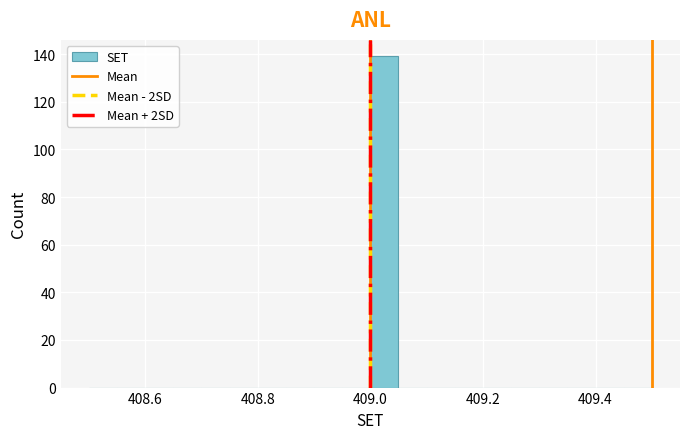

Read against the x-axis, roughly where is the centre of the tallest bar?

409.02